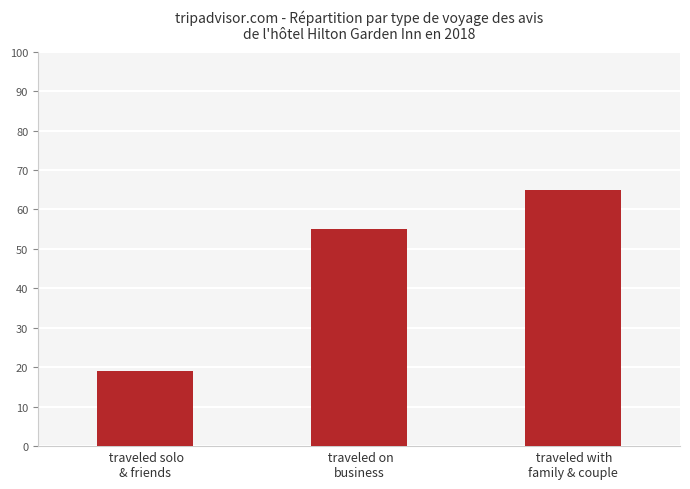

What is the sum of all values?

139